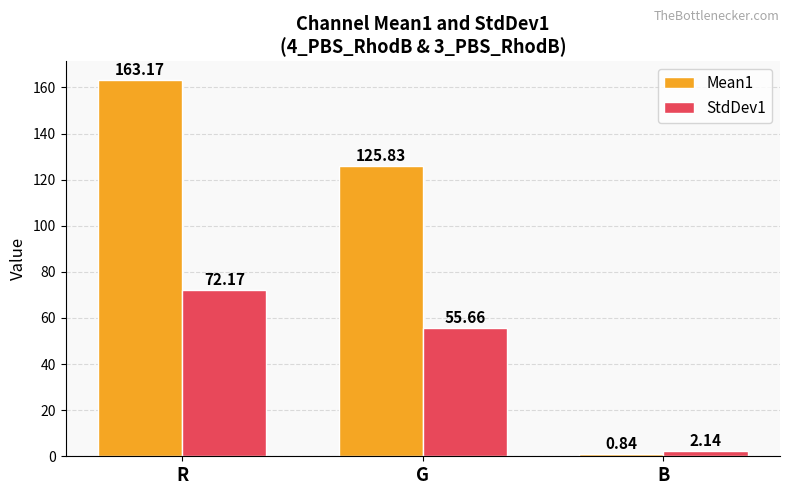

How many values in the Mean1 series exceed 125?

2